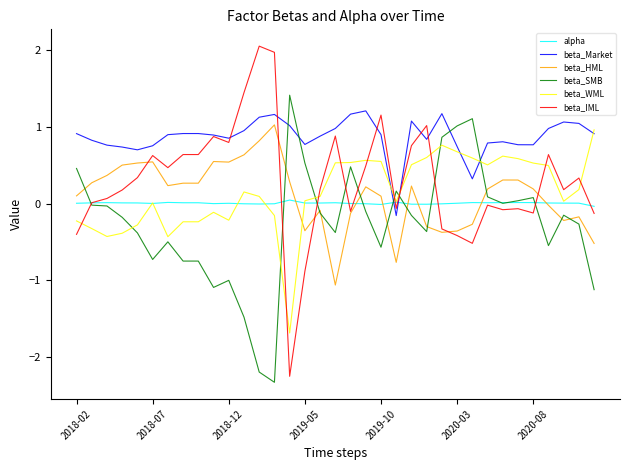

True or false: beta_HML and beta_WML cross at least once.

True